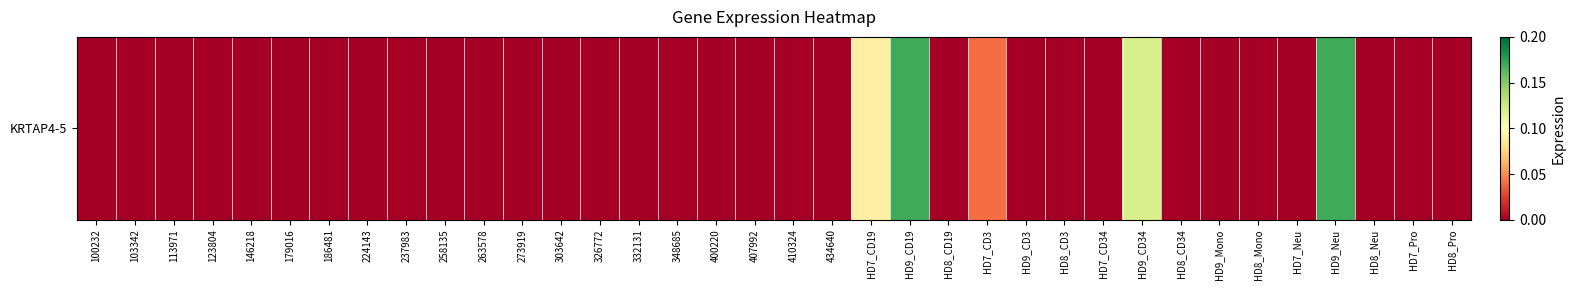

Reading left to right, transcribe all the data shown in this chart.

0.0	0.0	0.0	0.0	0.0	0.0	0.0	0.0	0.0	0.0	0.0	0.0	0.0	0.0	0.0	0.0	0.0	0.0	0.0	0.0	0.1	0.2	0.0	0.0	0.0	0.0	0.0	0.1	0.0	0.0	0.0	0.0	0.2	0.0	0.0	0.0